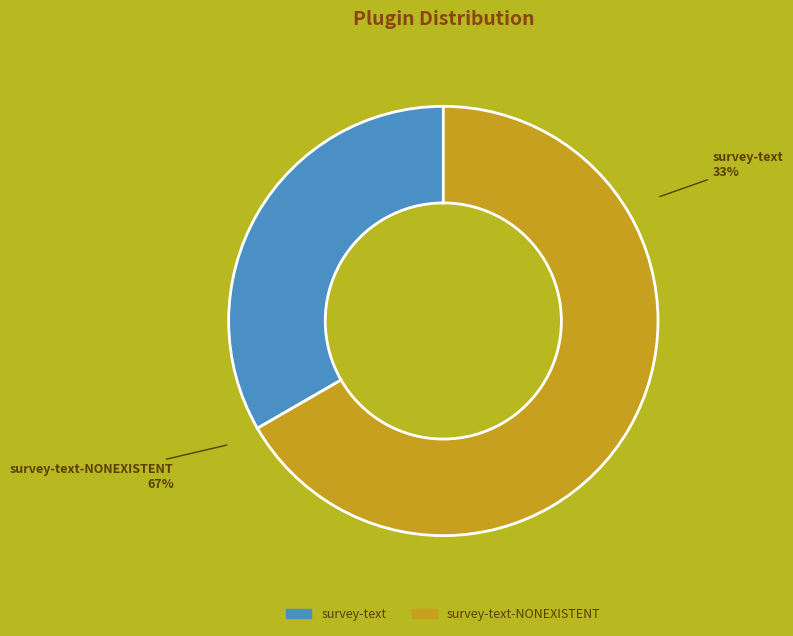

Which slice is the largest?

survey-text-NONEXISTENT